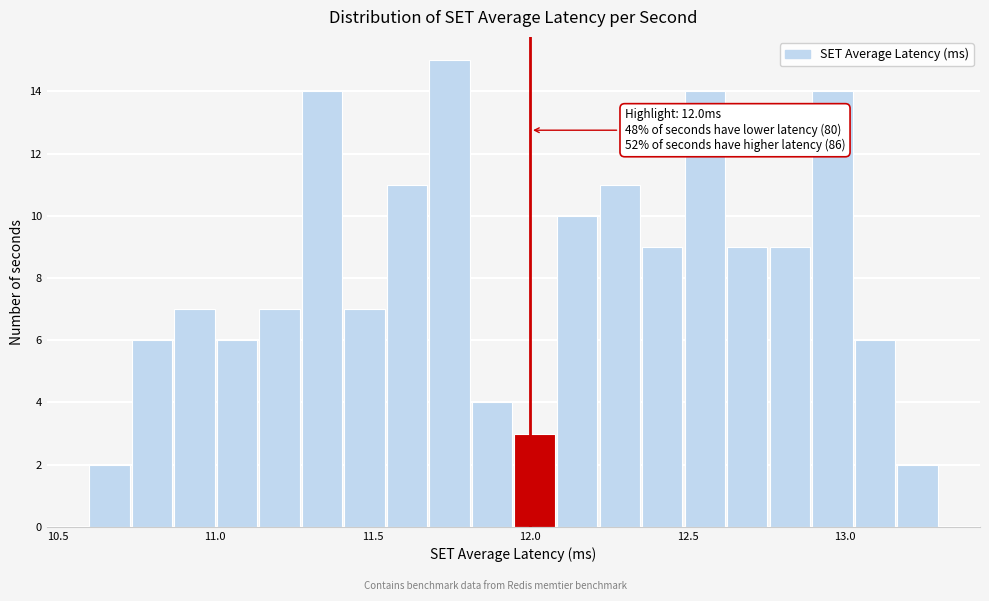

Read against the x-axis, roughly where is the centre of the tallest bar?

11.75